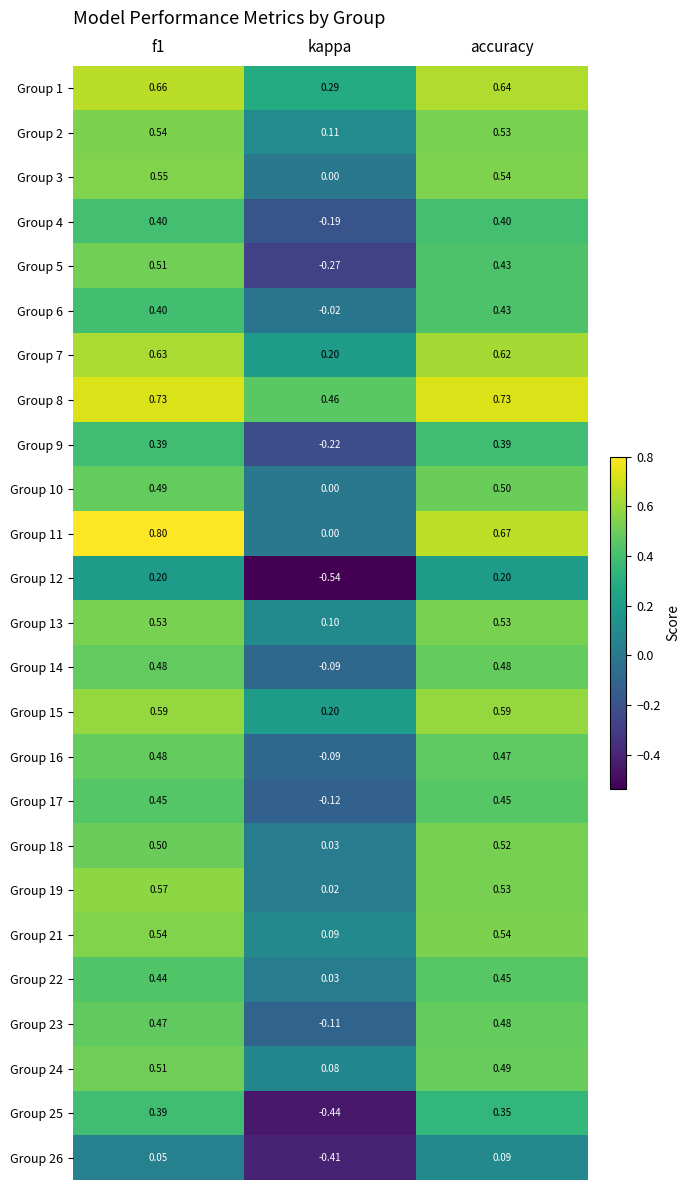

Is the value of Group 25 at accuracy greater than the value of Group 8 at kappa?

No